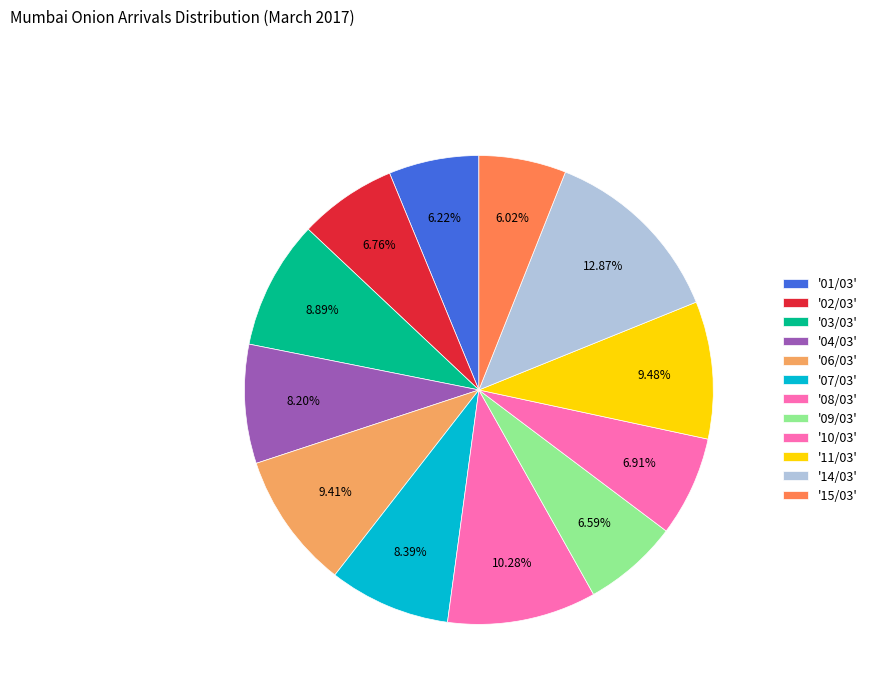

How many slices are in this pie chart?

12